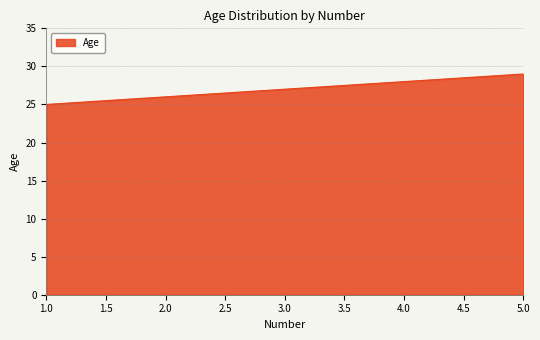

True or false: there are more than 2 points higher than both neighbors.

False